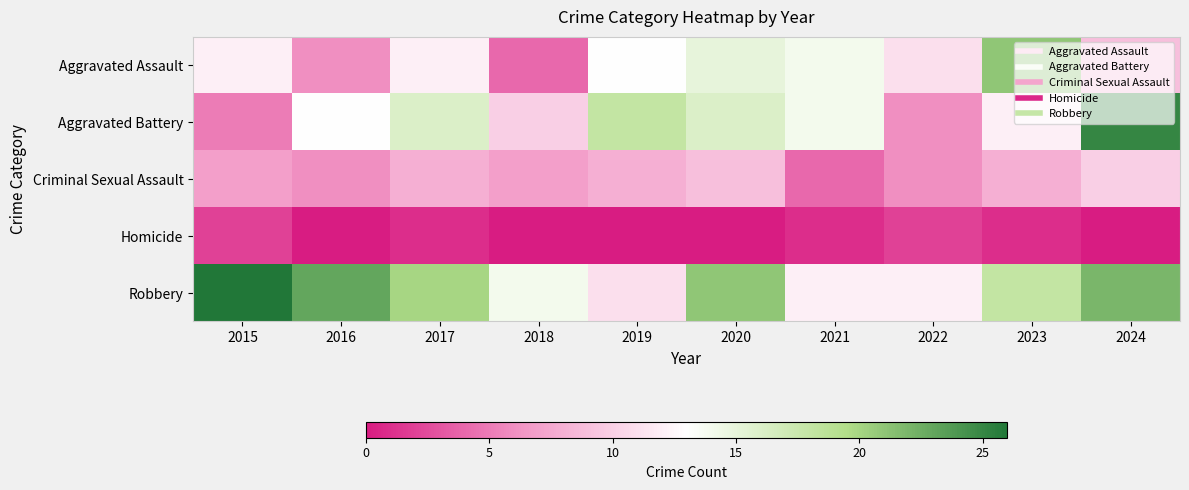

How many distinct data groups are displayed?

5